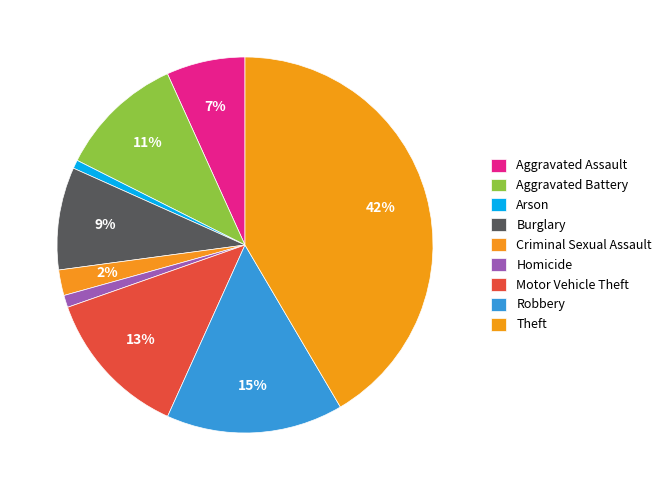

Does Arson account for over 50% of the chart?

No